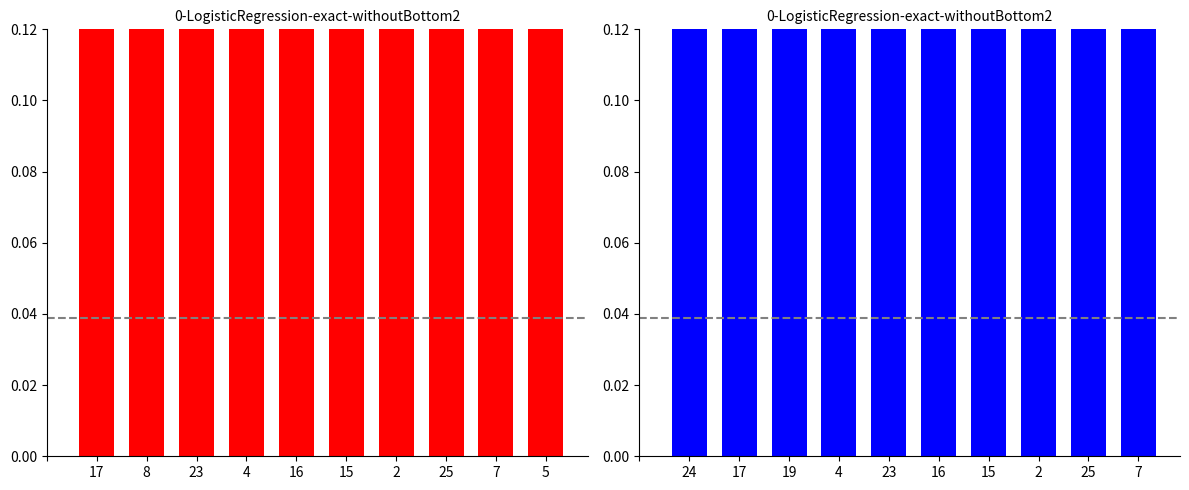

The kappa series shows 0.0 at 19. True or false?

False